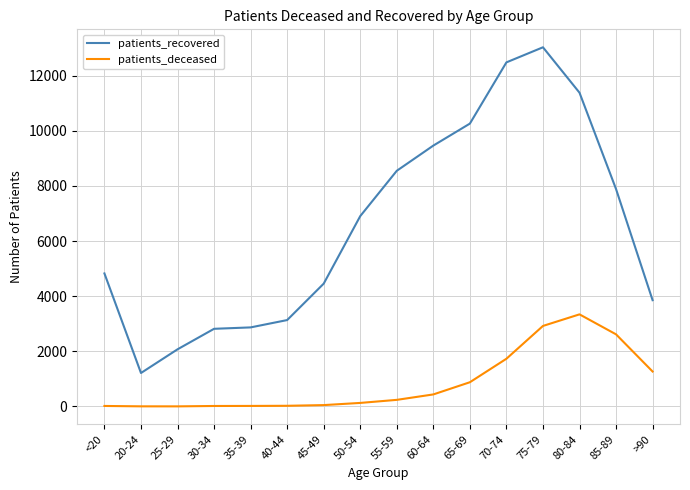

Which category has the highest value in the patients_deceased series?

80-84